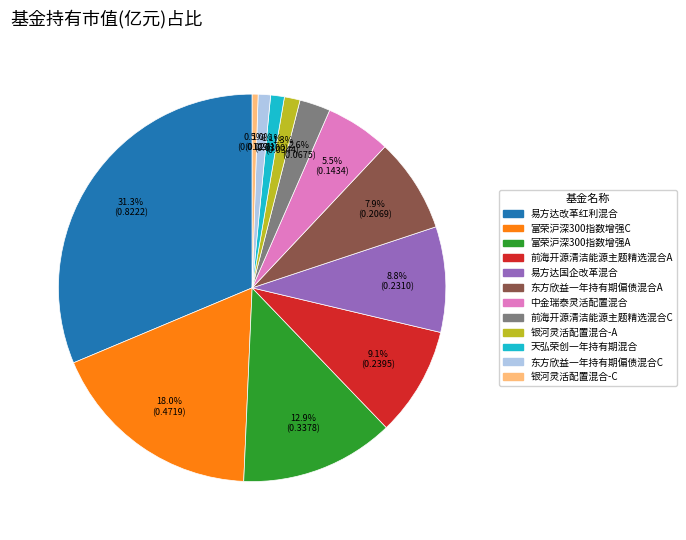

To the nearest percent, what is the difference between the largest and smallest slice percentages?

31%